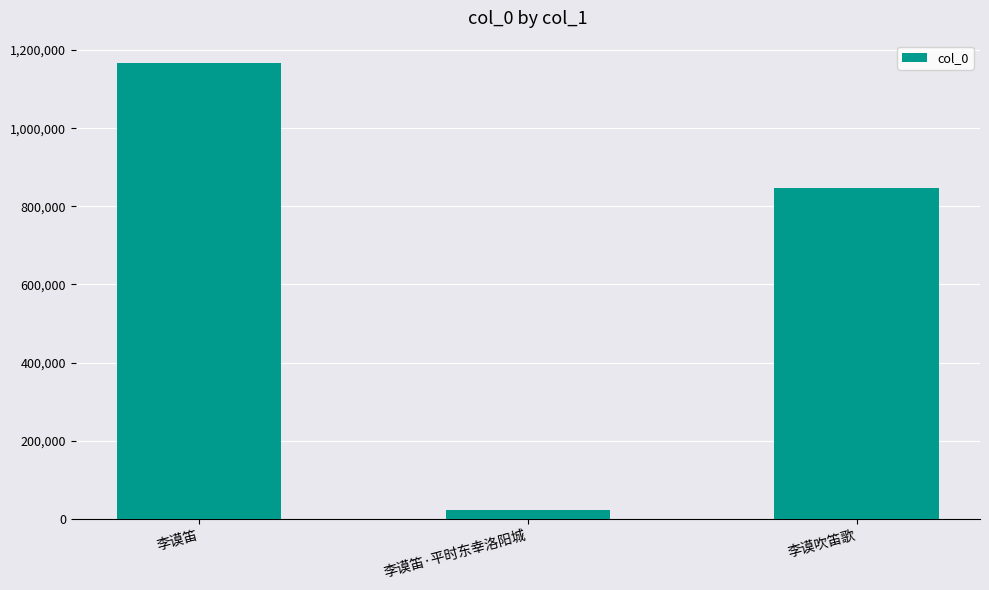

What is the change in value from 李谟笛·平时东幸洛阳城 to 李谟吹笛歌?

+824700